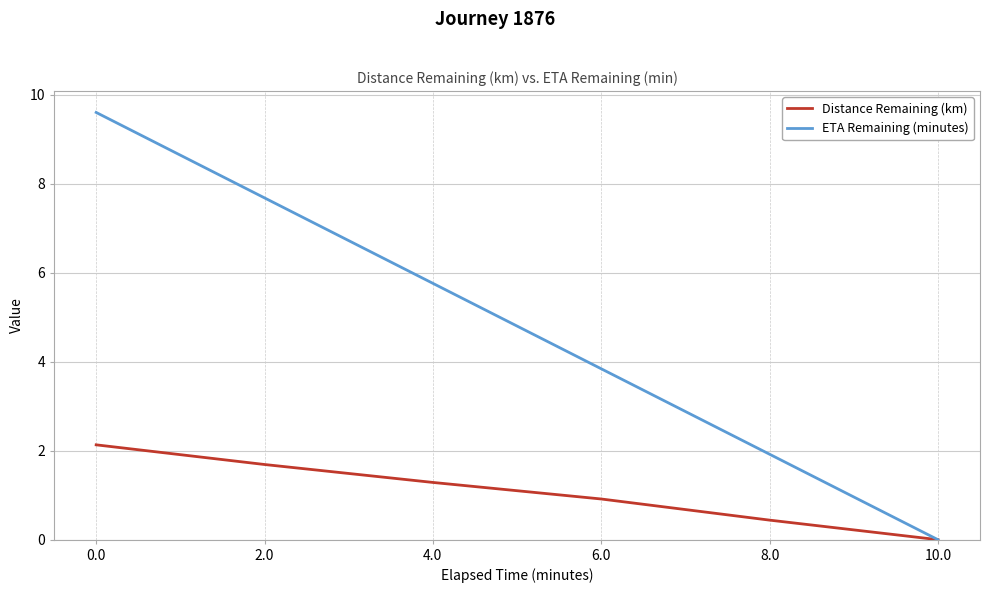

Reading left to right, what are all the values shown in this chart?

Distance Remaining (km): 2.1	1.7	1.3	0.9	0.4	0.0
ETA Remaining (minutes): 9.6	7.7	5.8	3.8	1.9	0.0